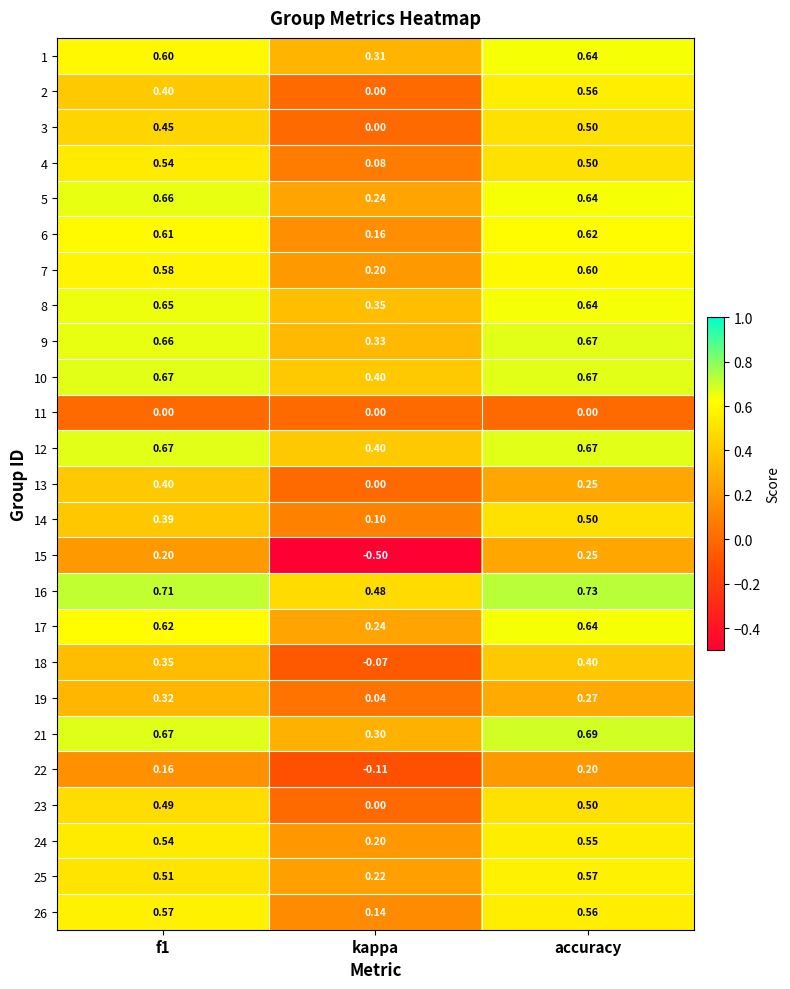

Which label corresponds to the smallest value in the chart?

kappa